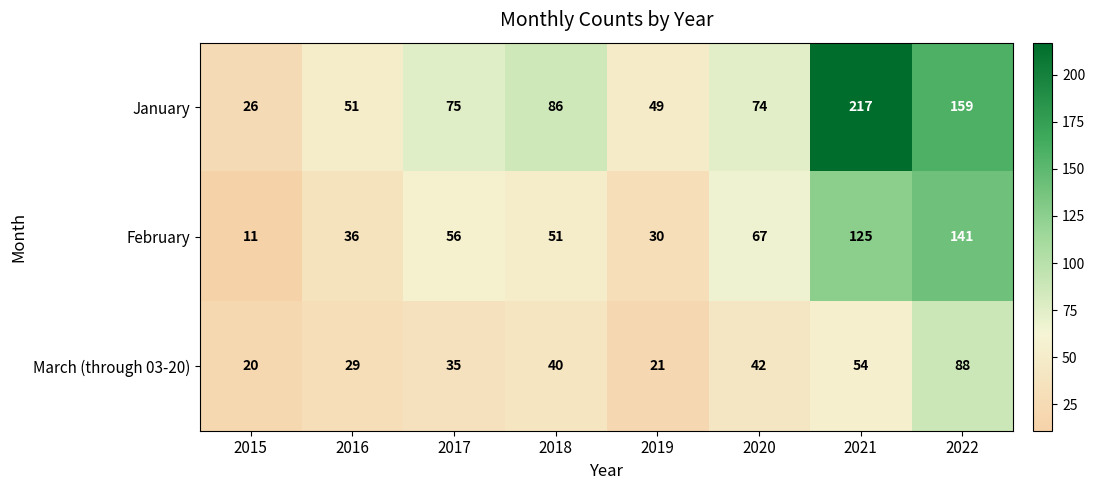

How many categories are shown in the chart?

8